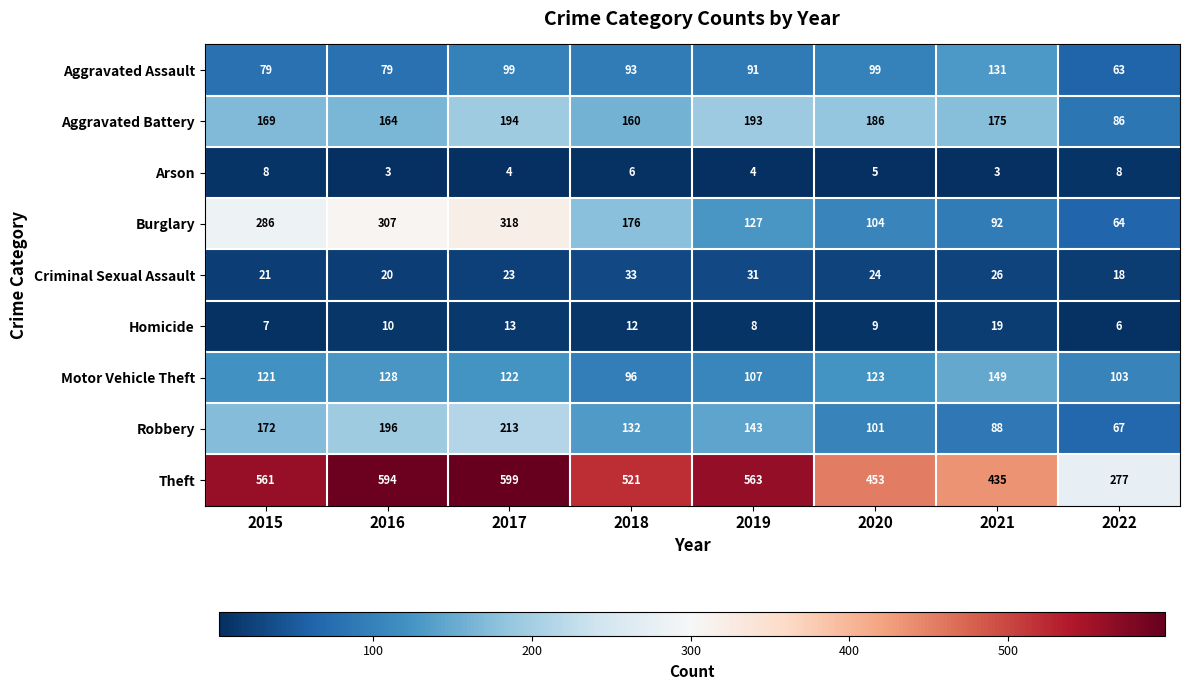

How many values in the Aggravated Assault series are below 93?

4